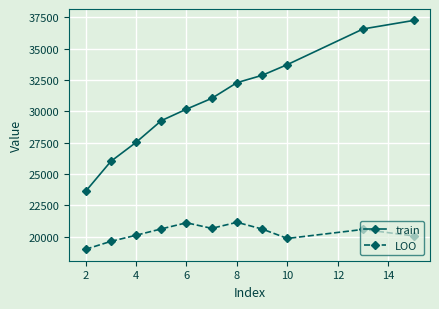

At how many categories does at least one series exceed 31155?

5